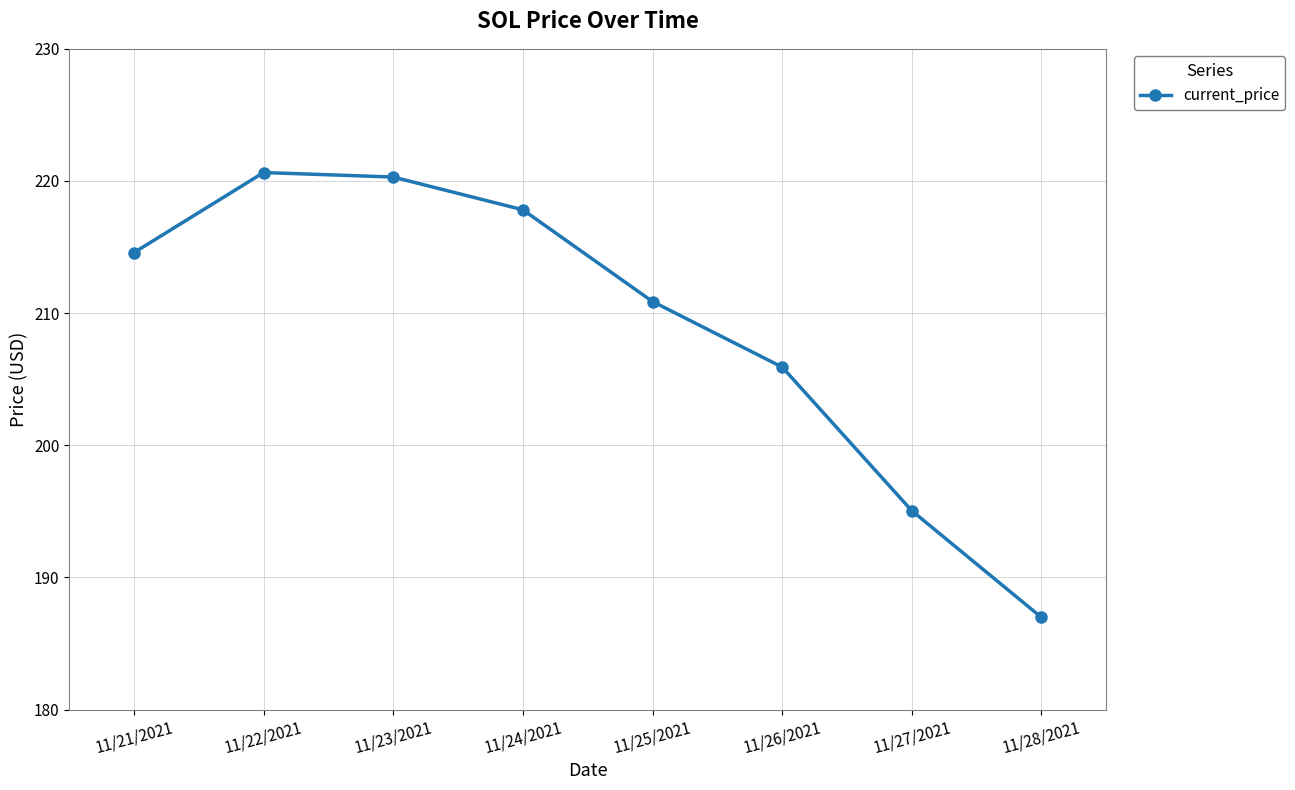

At which label does the data first exceed 214?

11/21/2021